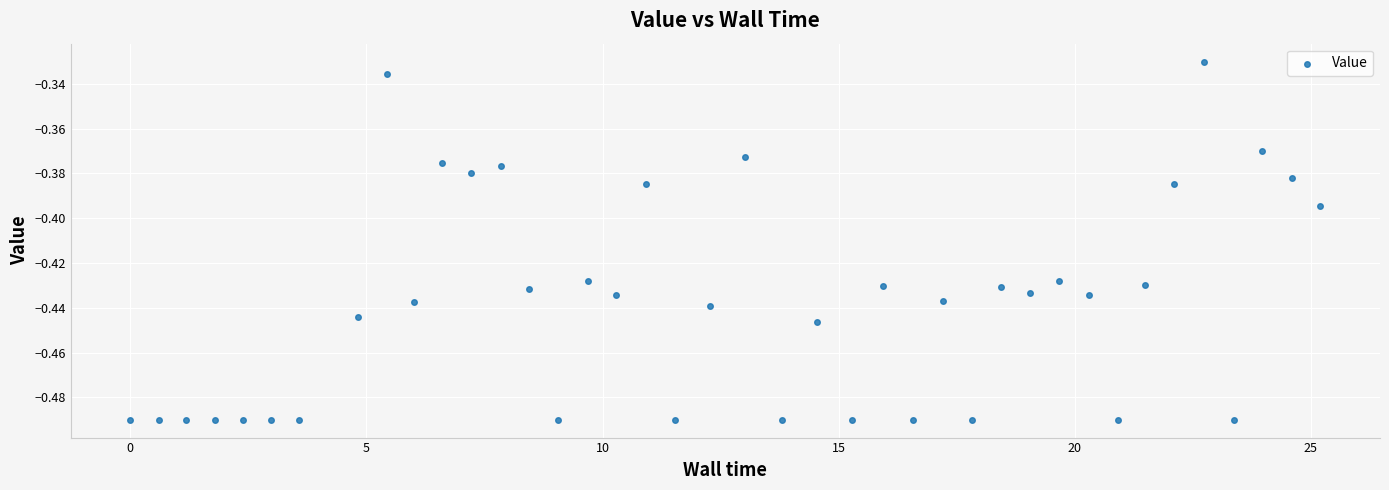

How many data points are displayed?

40